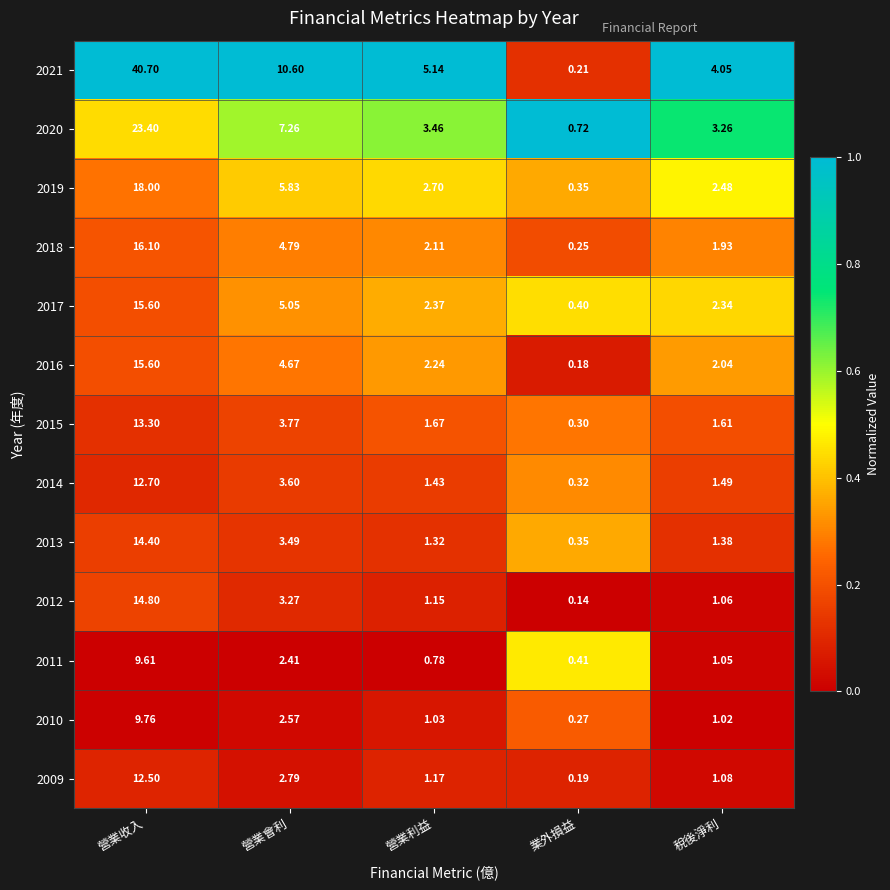

Is the value of 2021 at 營業利益 greater than the value of 2015 at 營業收入?

No